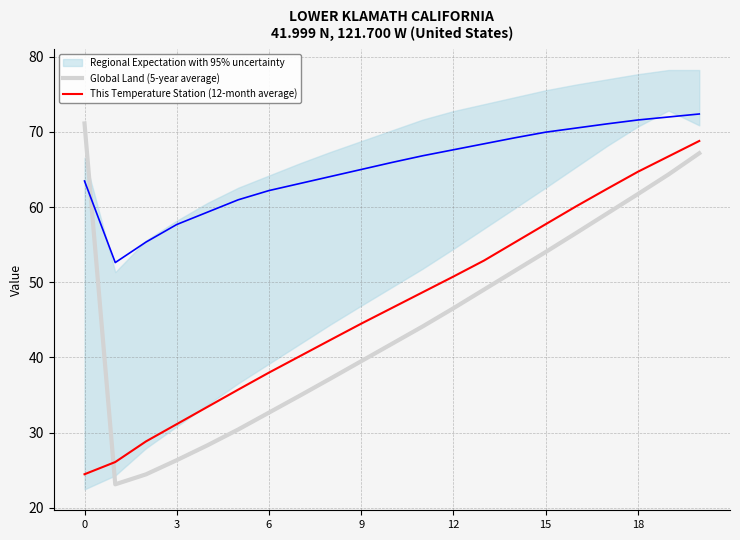

List the series in order of their peak value, highest first.

Global Land (5-year average), This Temperature Station (12-month average)